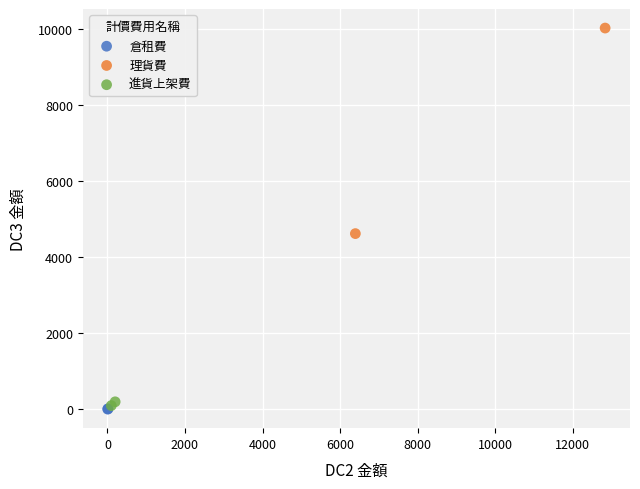

Which series contains the highest Y value?

理貨費